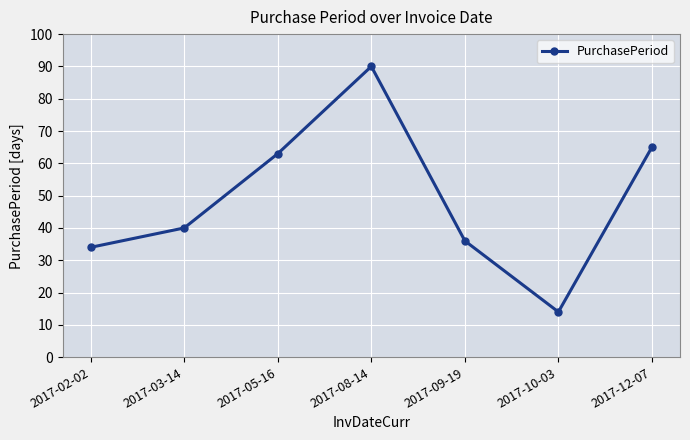

What is the sum of all values?

342